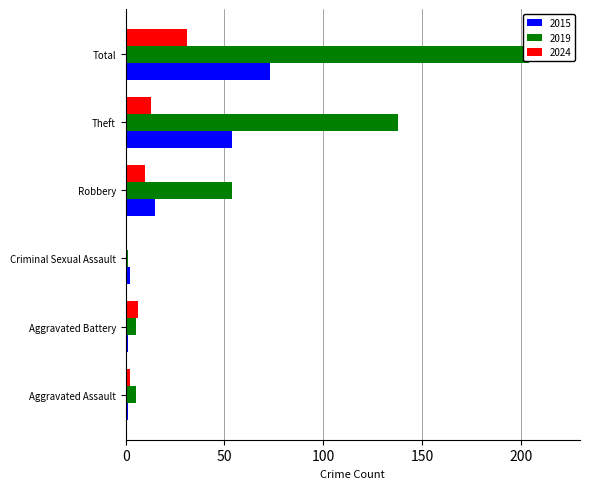

What is the sum of the 2015 values at Total and Robbery?

88